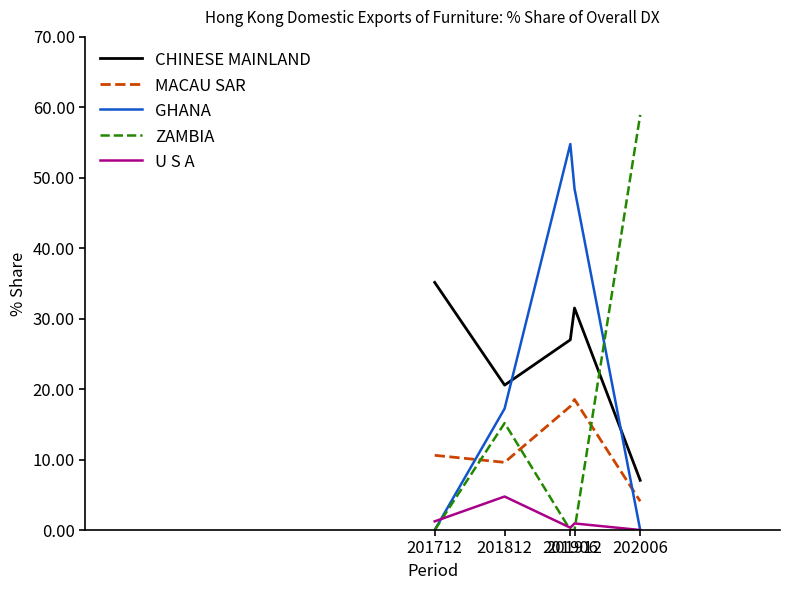

The MACAU SAR series shows 1.0 at 202006. True or false?

False